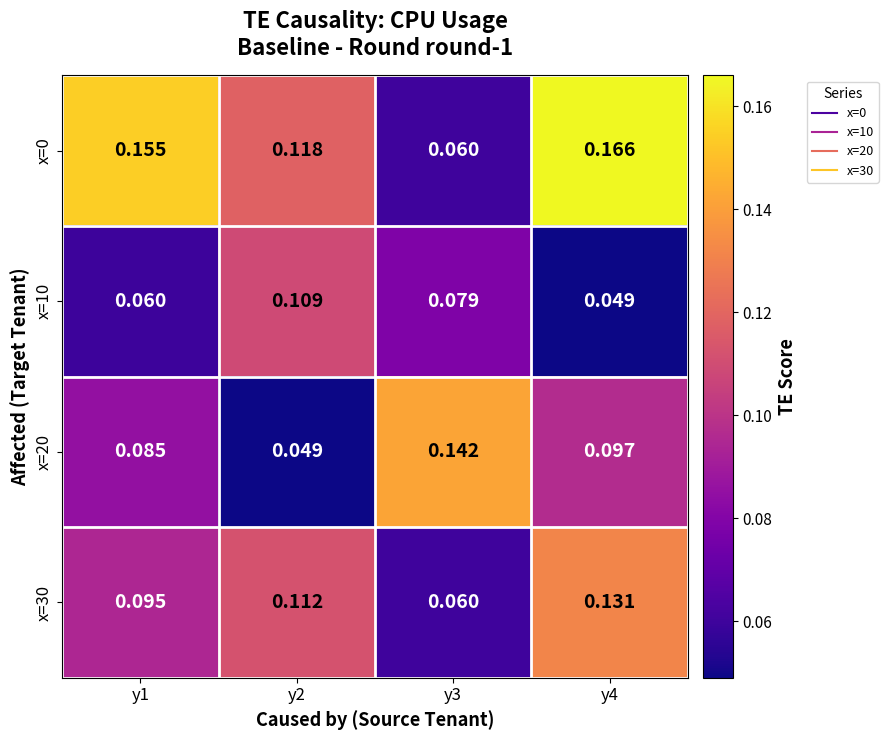

Is the value of x=30 at y3 greater than the value of x=20 at y3?

No